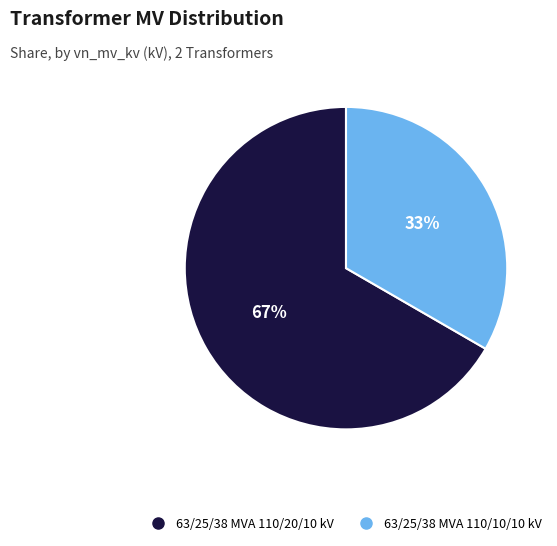

What is the smallest slice in the pie chart?

63/25/38 MVA 110/10/10 kV